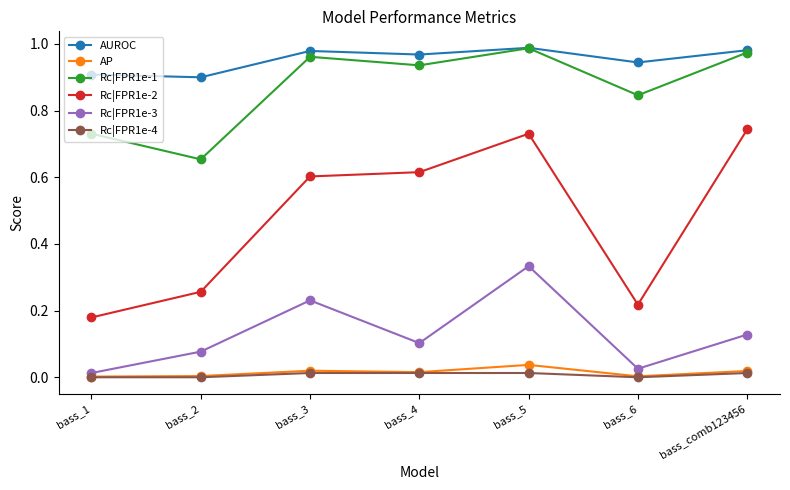

The AP series shows 0.0 at bass_6. True or false?

True